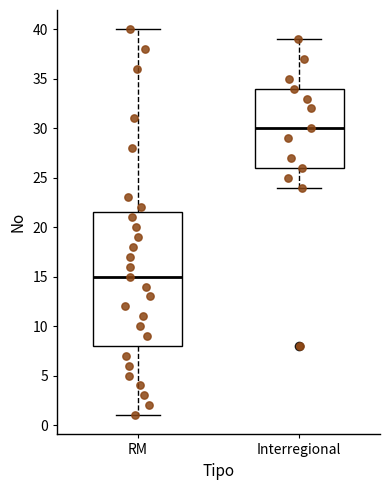

Which box is the tallest, from its lower edge to its upper edge?

RM